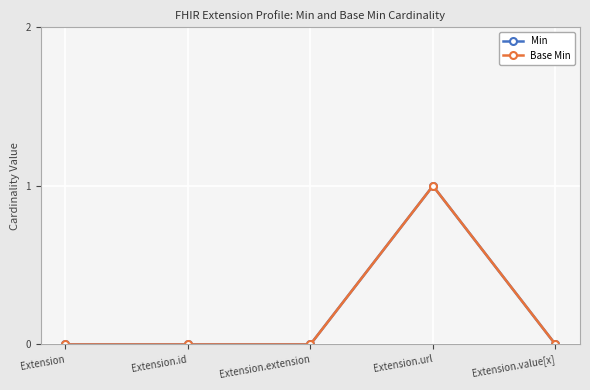

Does the chart have visible grid lines?

Yes